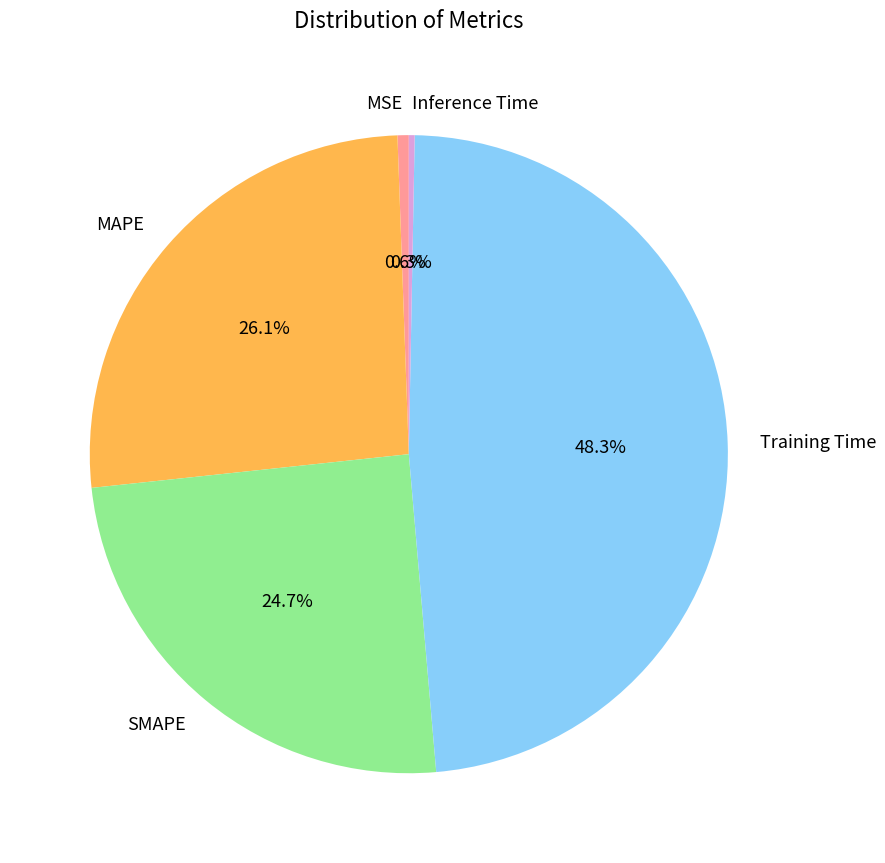

Combined, do MAPE and SMAPE account for over 50%?

Yes